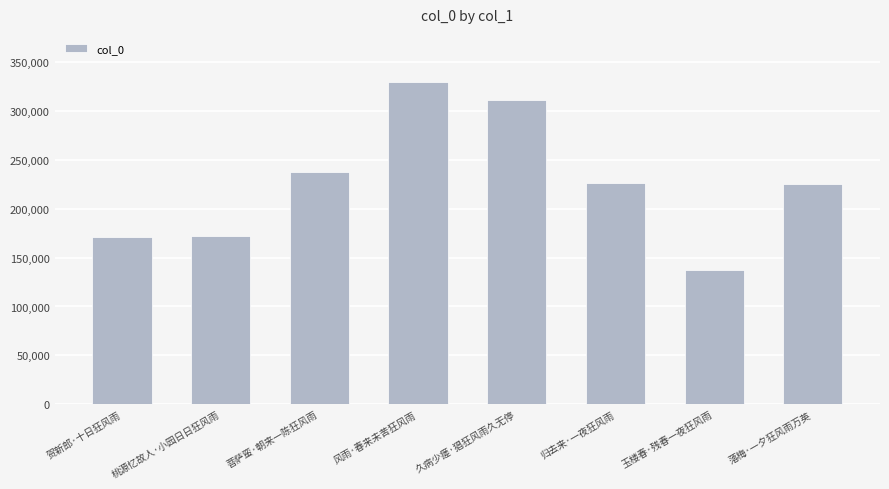

What is the approximate value at 玉楼春·残春一夜狂风雨?

137329